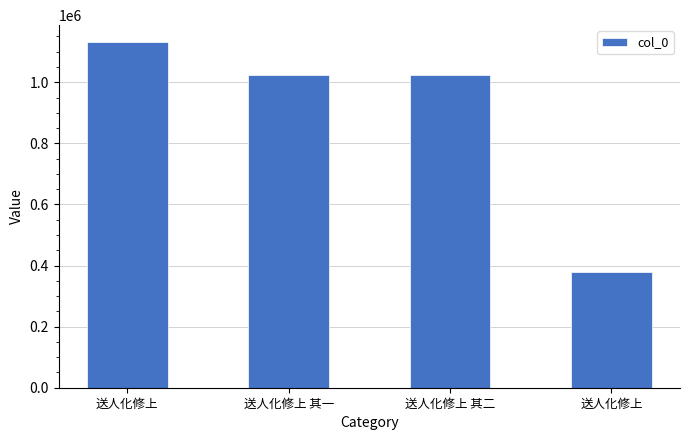

Between 送人化修上 其一 and 送人化修上, which is larger?

送人化修上 其一